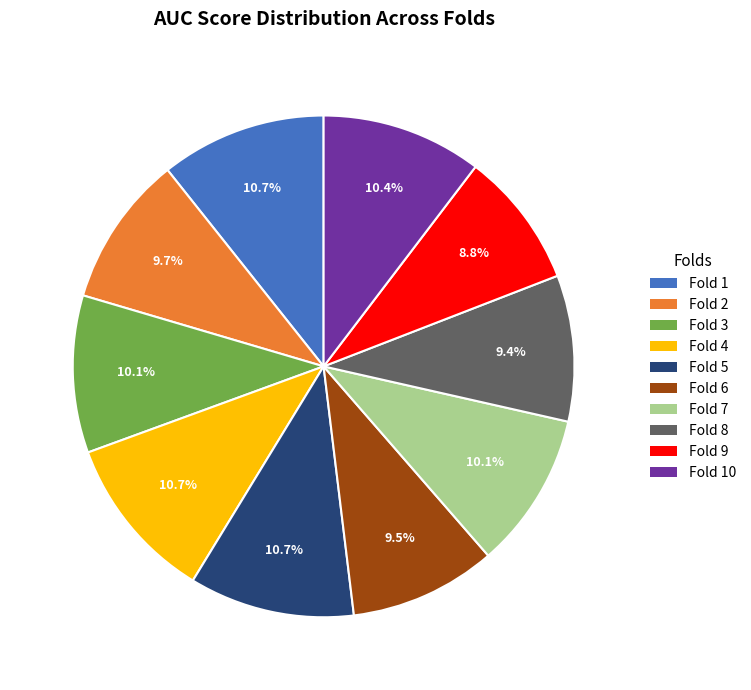

The Fold 8 slice represents 9% of the pie. True or false?

True